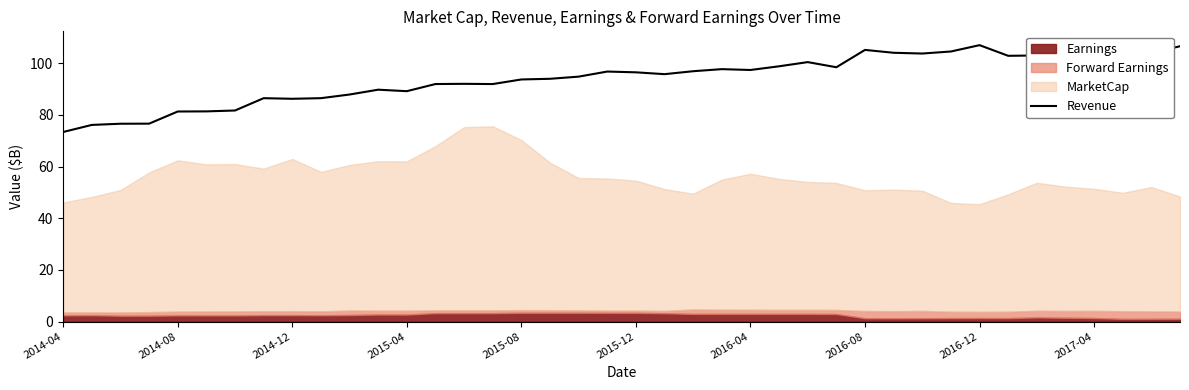

The Revenue series shows 105.1 at 2016-08. True or false?

True